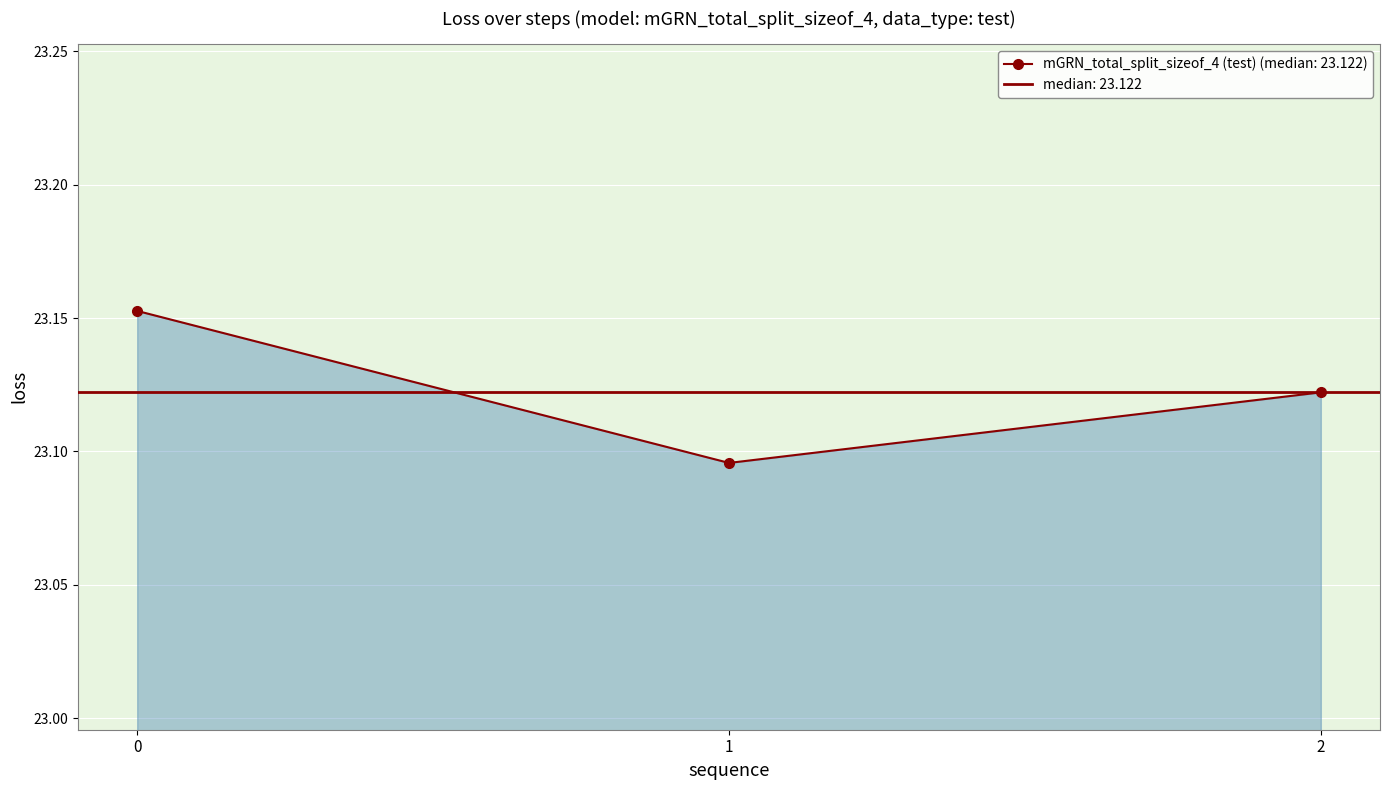

Reading left to right, list all the values displayed in this chart.

0=23.2	1=23.1	2=23.1